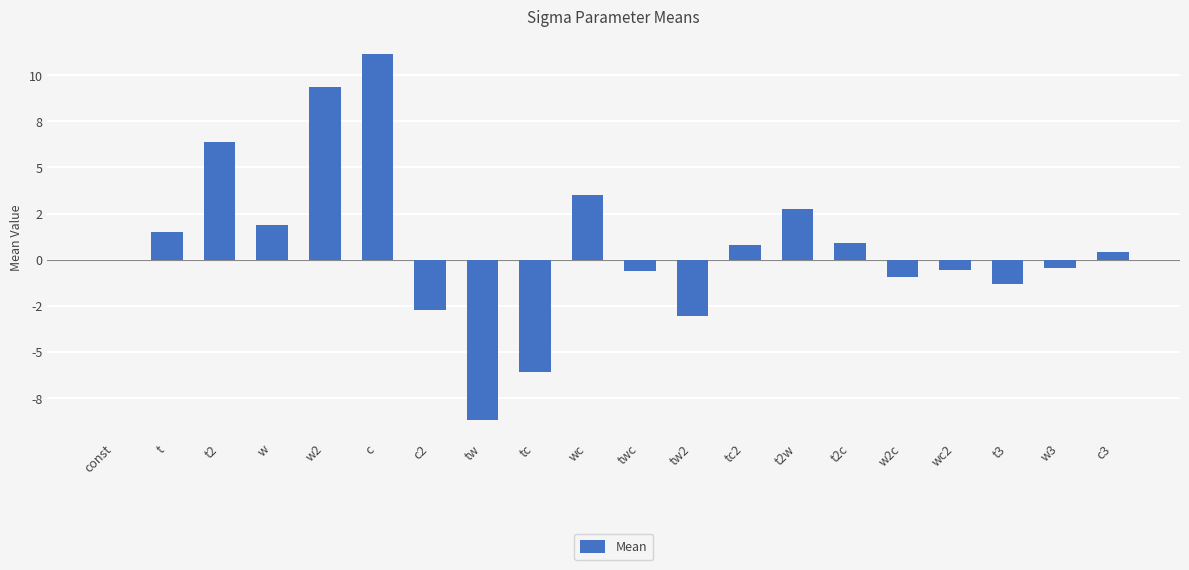

What is the smallest value displayed?

-8.7